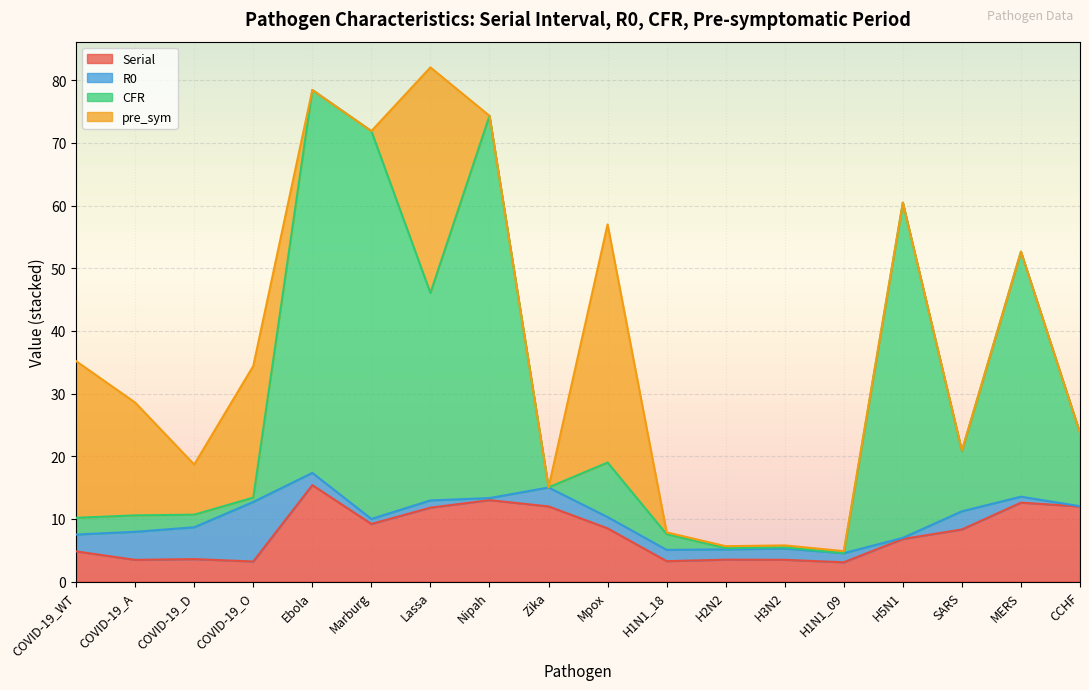

True or false: Serial has a value of 5.0 at Mpox.

False